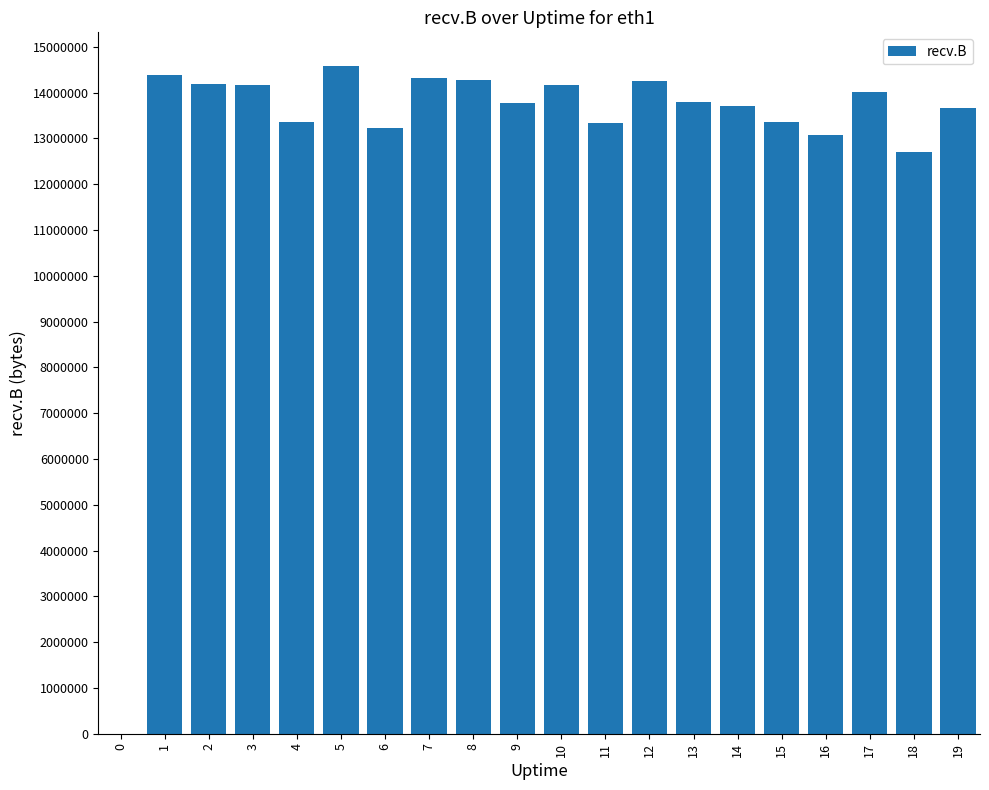

What is the change in value from 3 to 18?

-1461705